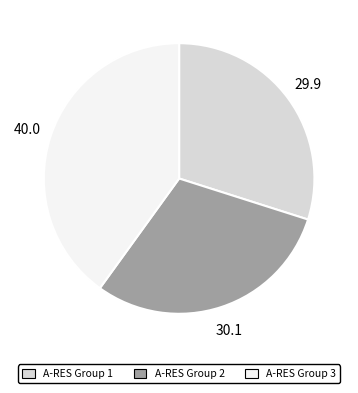

How many segments does this pie chart have?

3